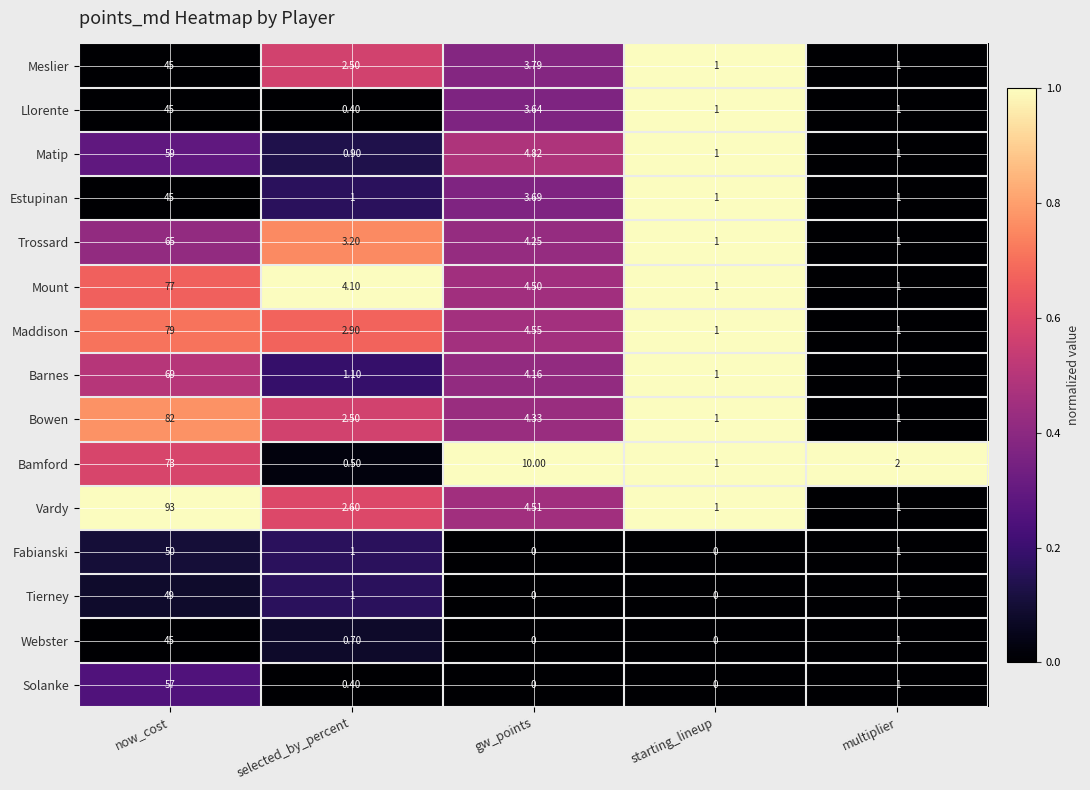

Where is Vardy nearest to the value 47?

gw_points